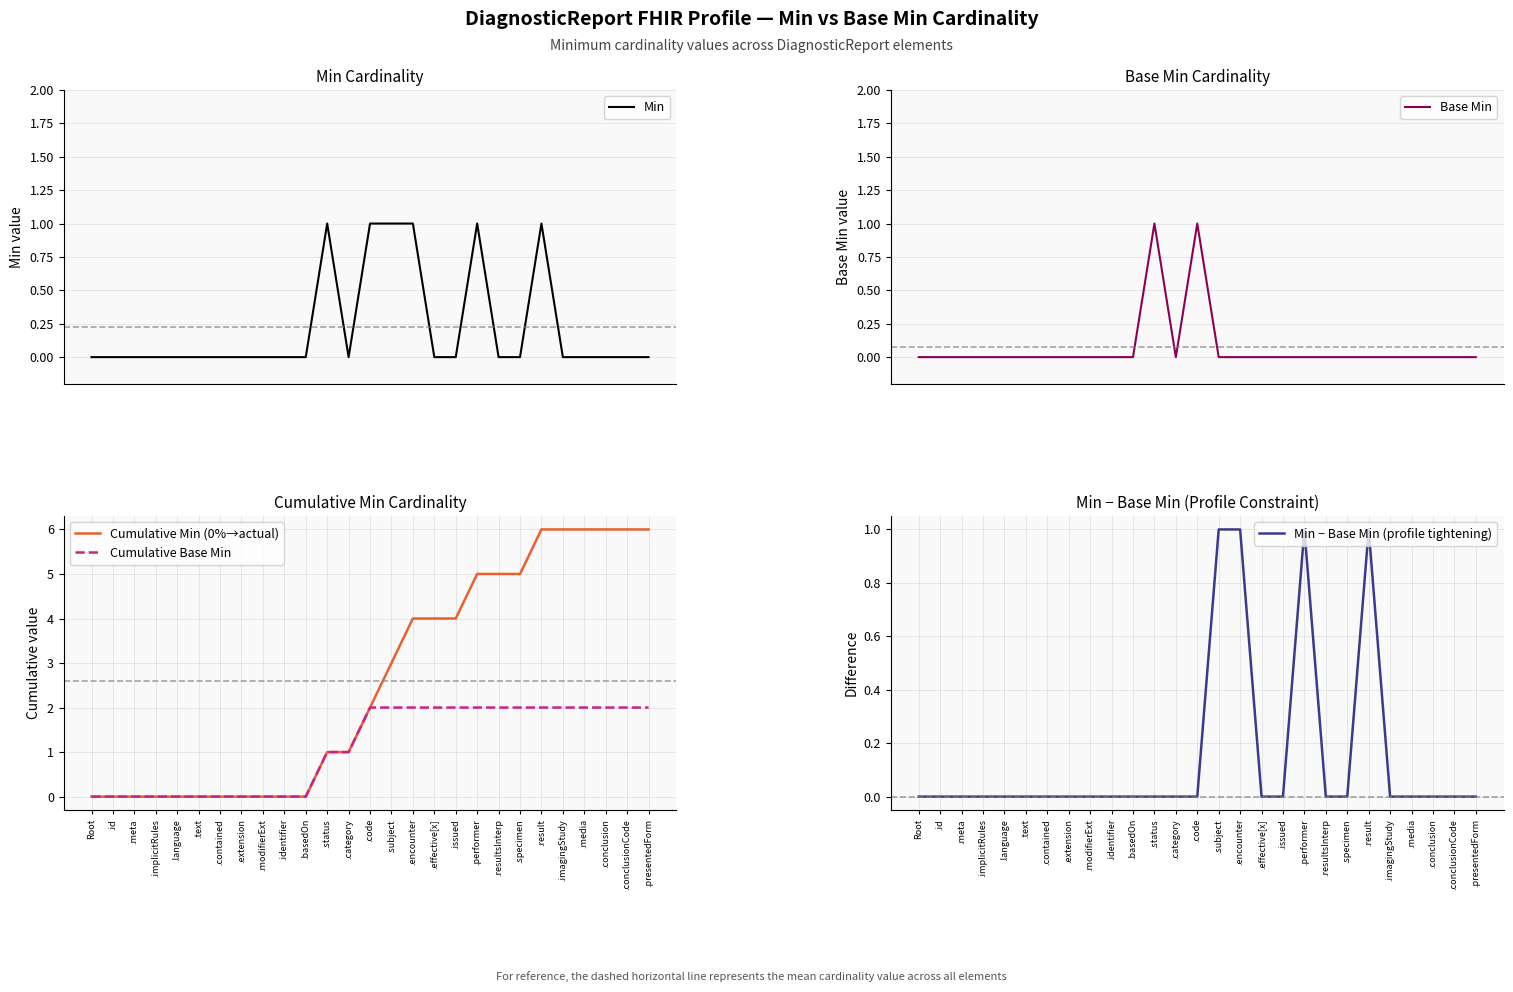

Which has a higher value, .modifierExt or .media?

.modifierExt